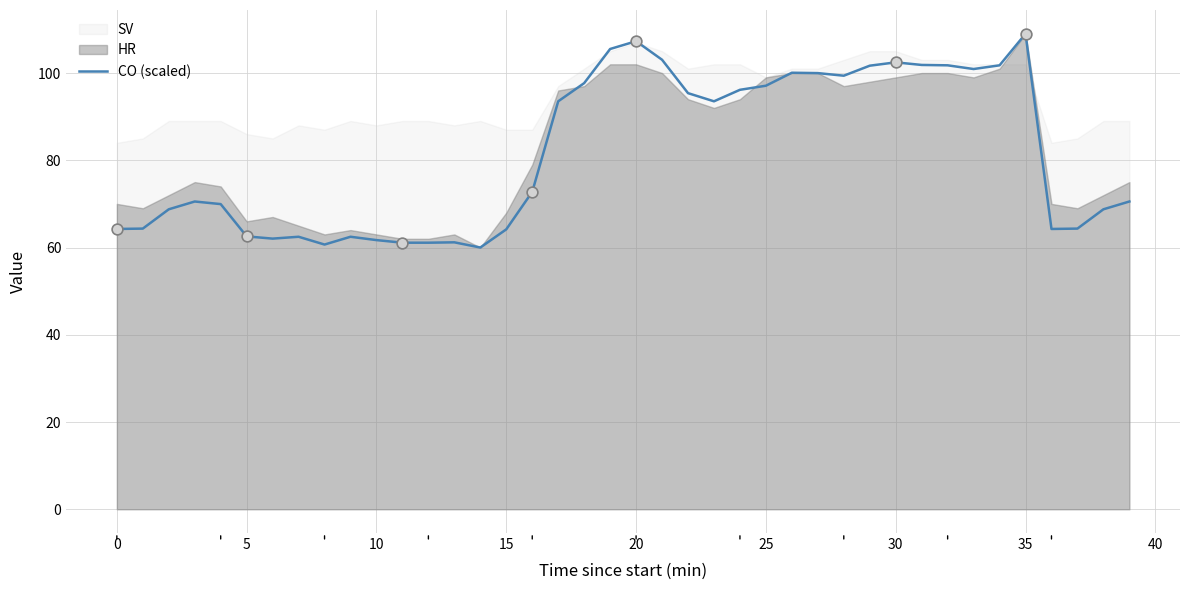

The value of CO (scaled) at 5 is 62.6. True or false?

True